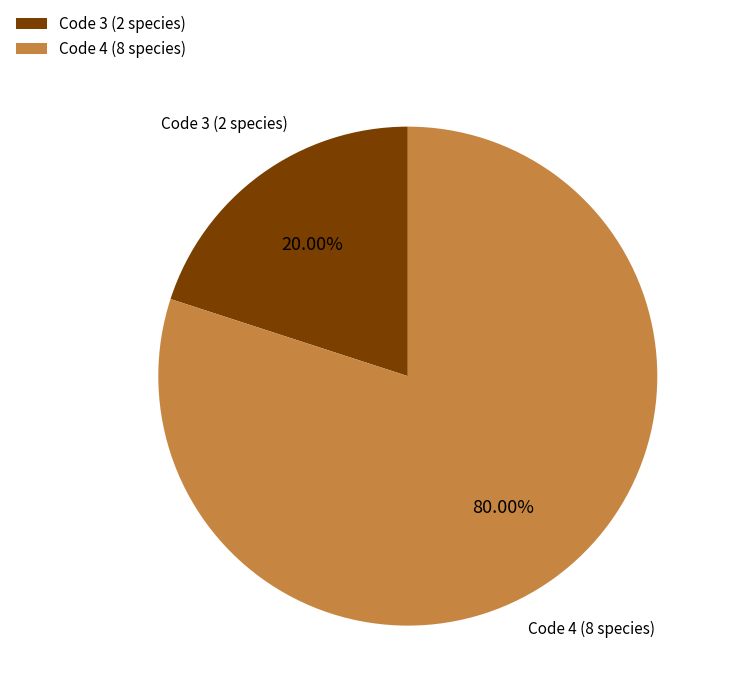

Rank the categories by value from lowest to highest.

Code 3 (2 species), Code 4 (8 species)